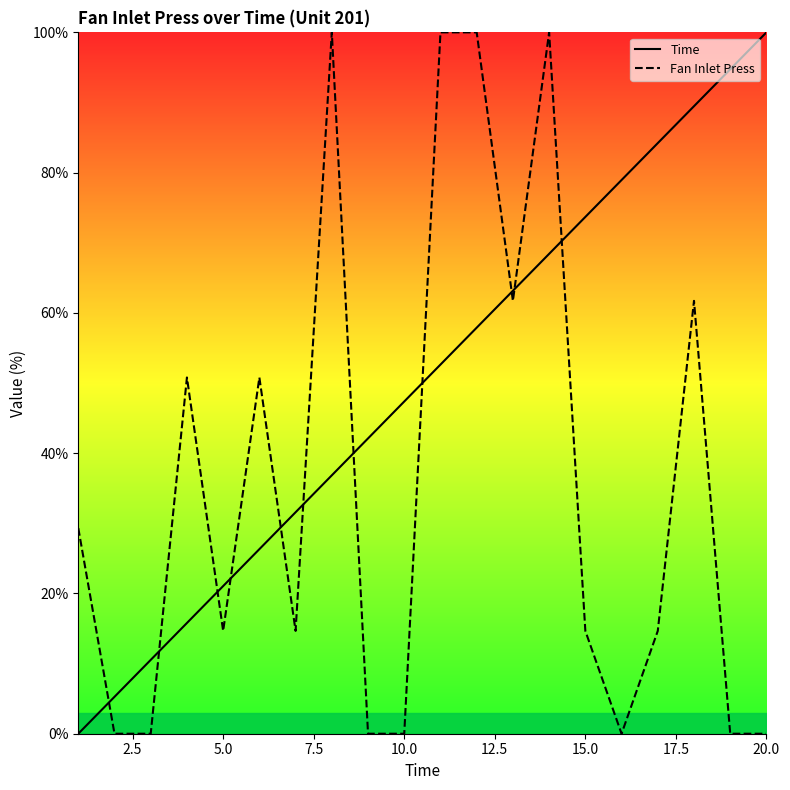

What is the highest value of the Time series?

100.0